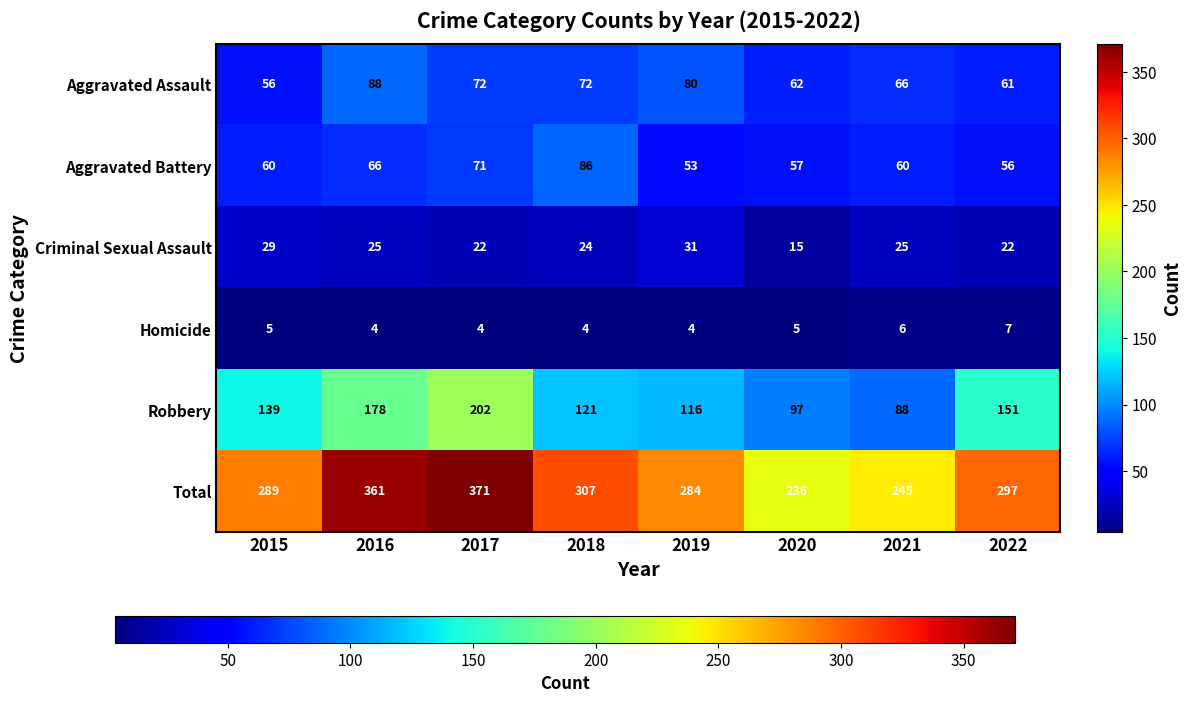

What is the sum of the Aggravated Battery values at 2015 and 2016?

126